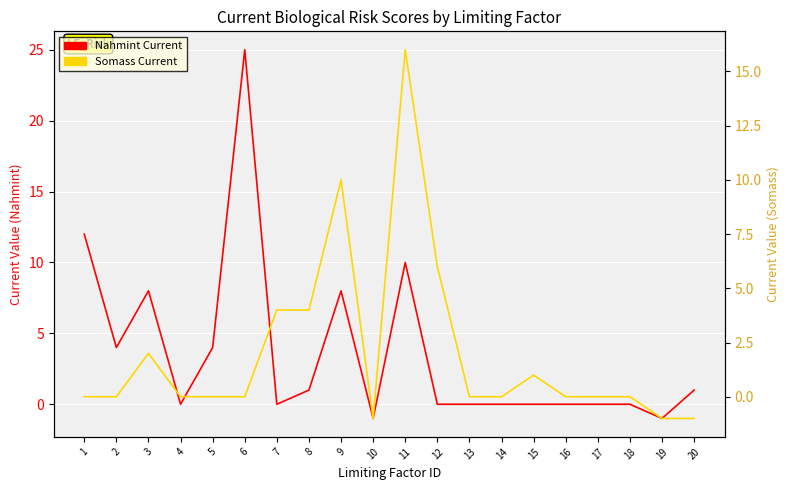

Rank the series at 20 from highest to lowest value.

Nahmint Current, Somass Current